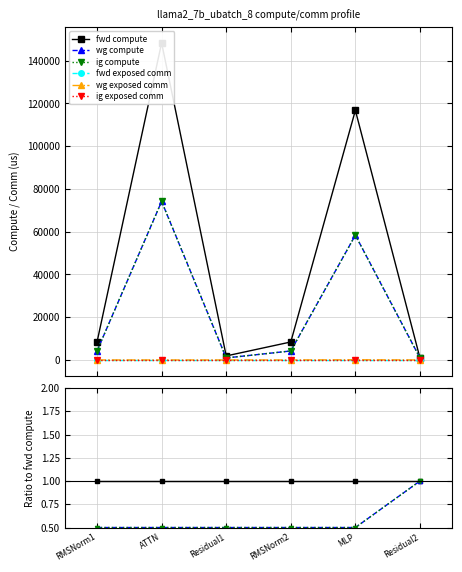

How many distinct data groups are displayed?

6